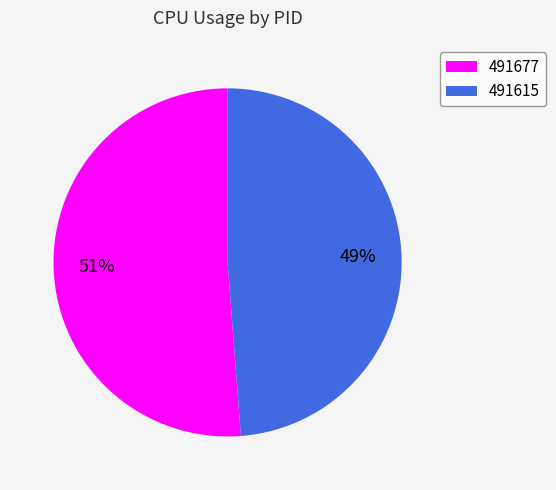

How many slices are in this pie chart?

2